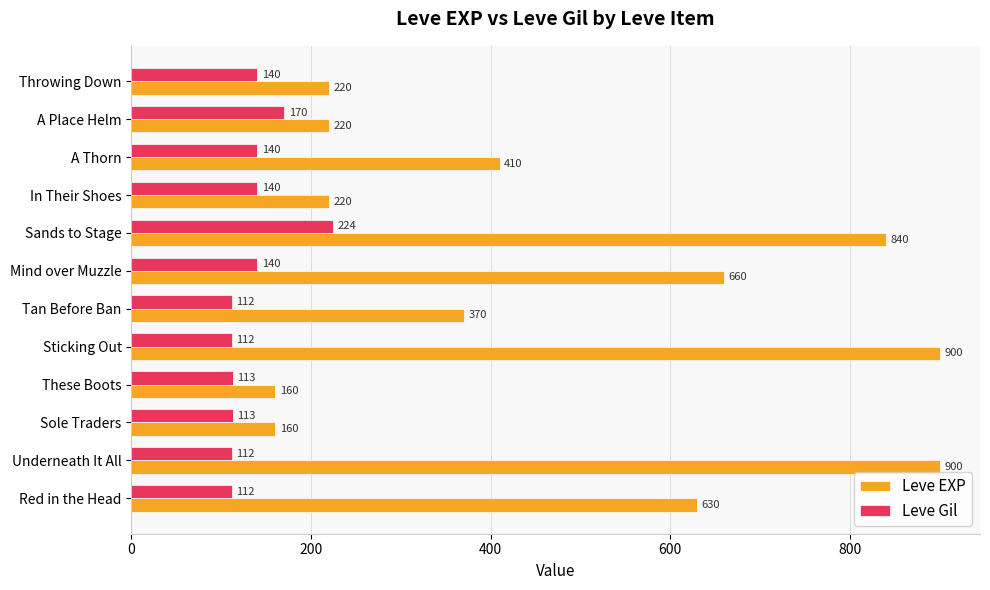

What are all the series names shown in the legend?

Leve EXP, Leve Gil